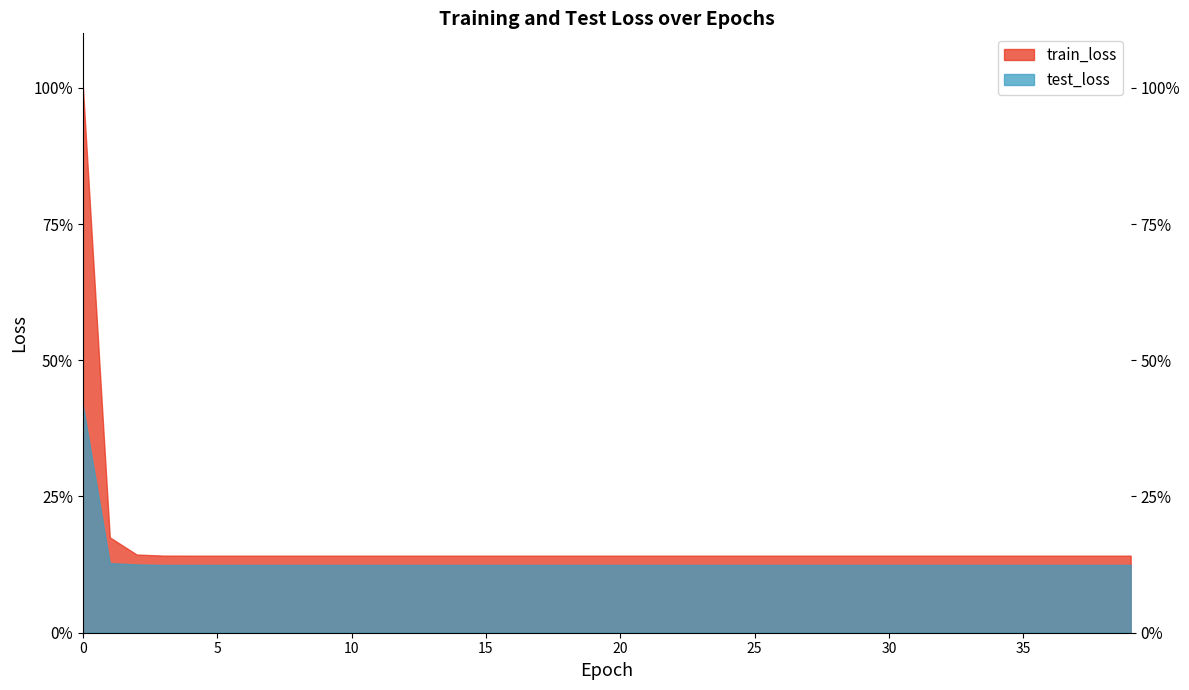

Rank the series by their average value, from highest to lowest.

train_loss, test_loss